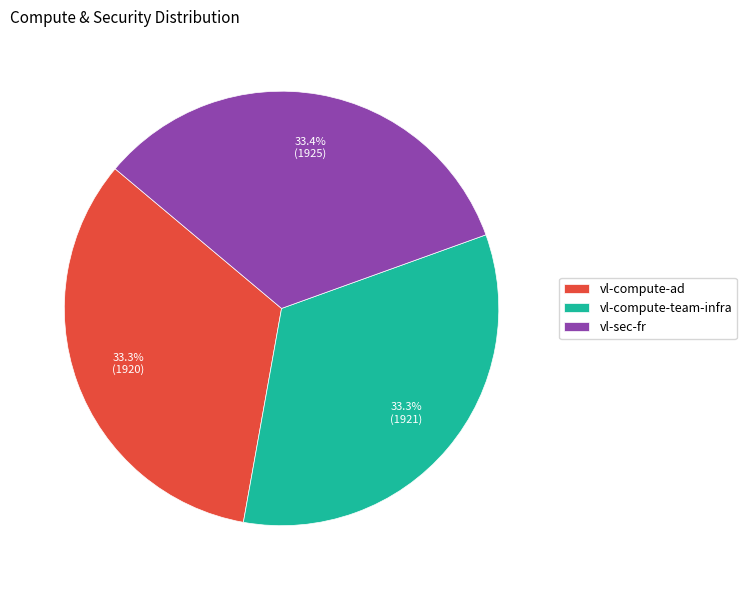

Approximately how many times larger is the value at vl-compute-ad compared to vl-compute-team-infra?

1.0